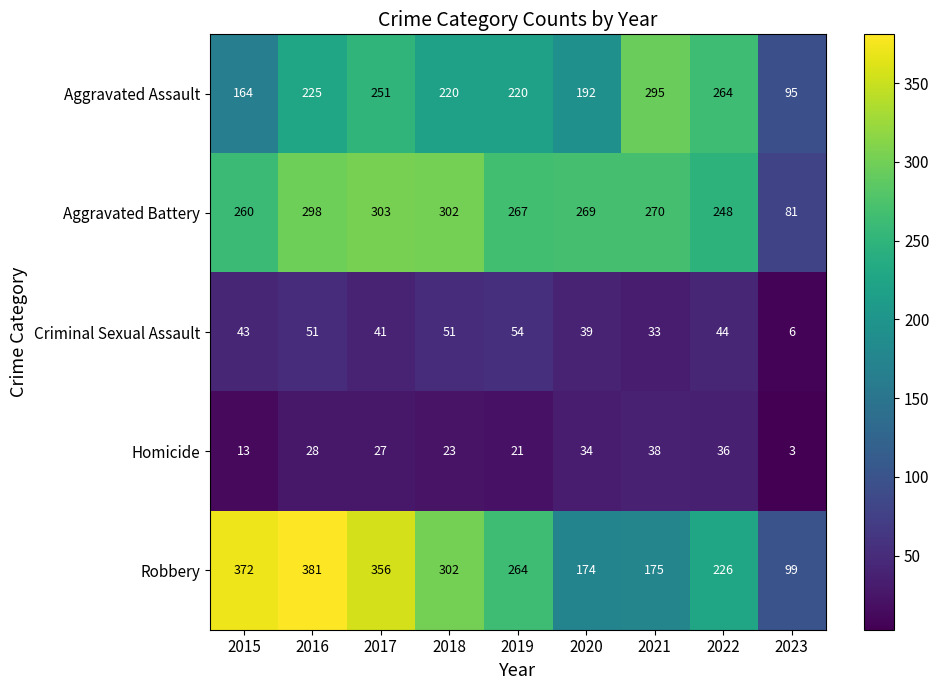

True or false: Robbery has a value of 575 at 2016.

False